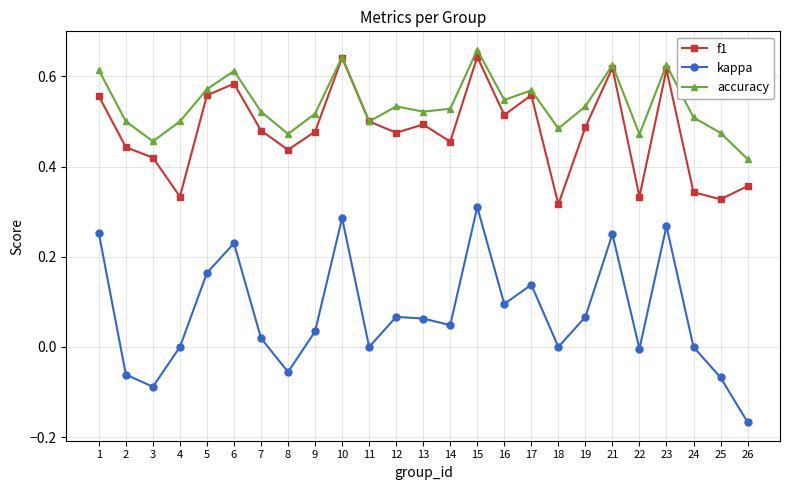

At how many categories does at least one series exceed 0?

25